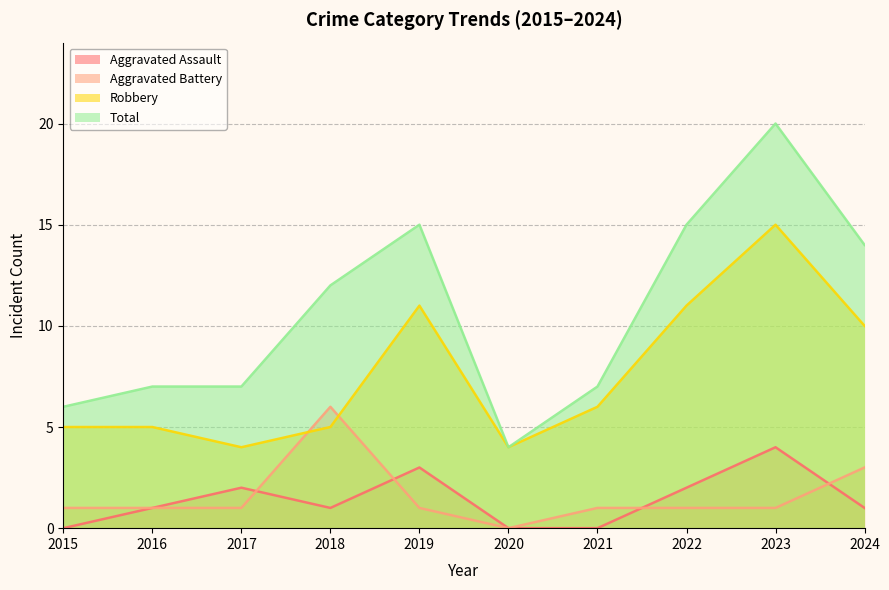

True or false: Aggravated Battery and Aggravated Assault intersect in this chart.

True